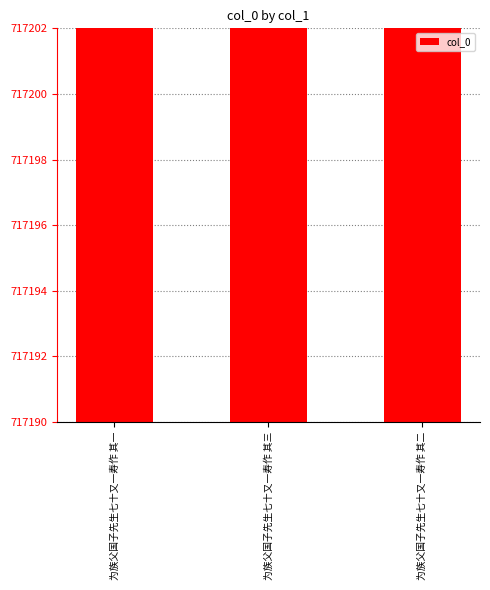

List the labels in order of value, largest first.

为族父国子先生七十又一寿作 其三, 为族父国子先生七十又一寿作 其二, 为族父国子先生七十又一寿作 其一